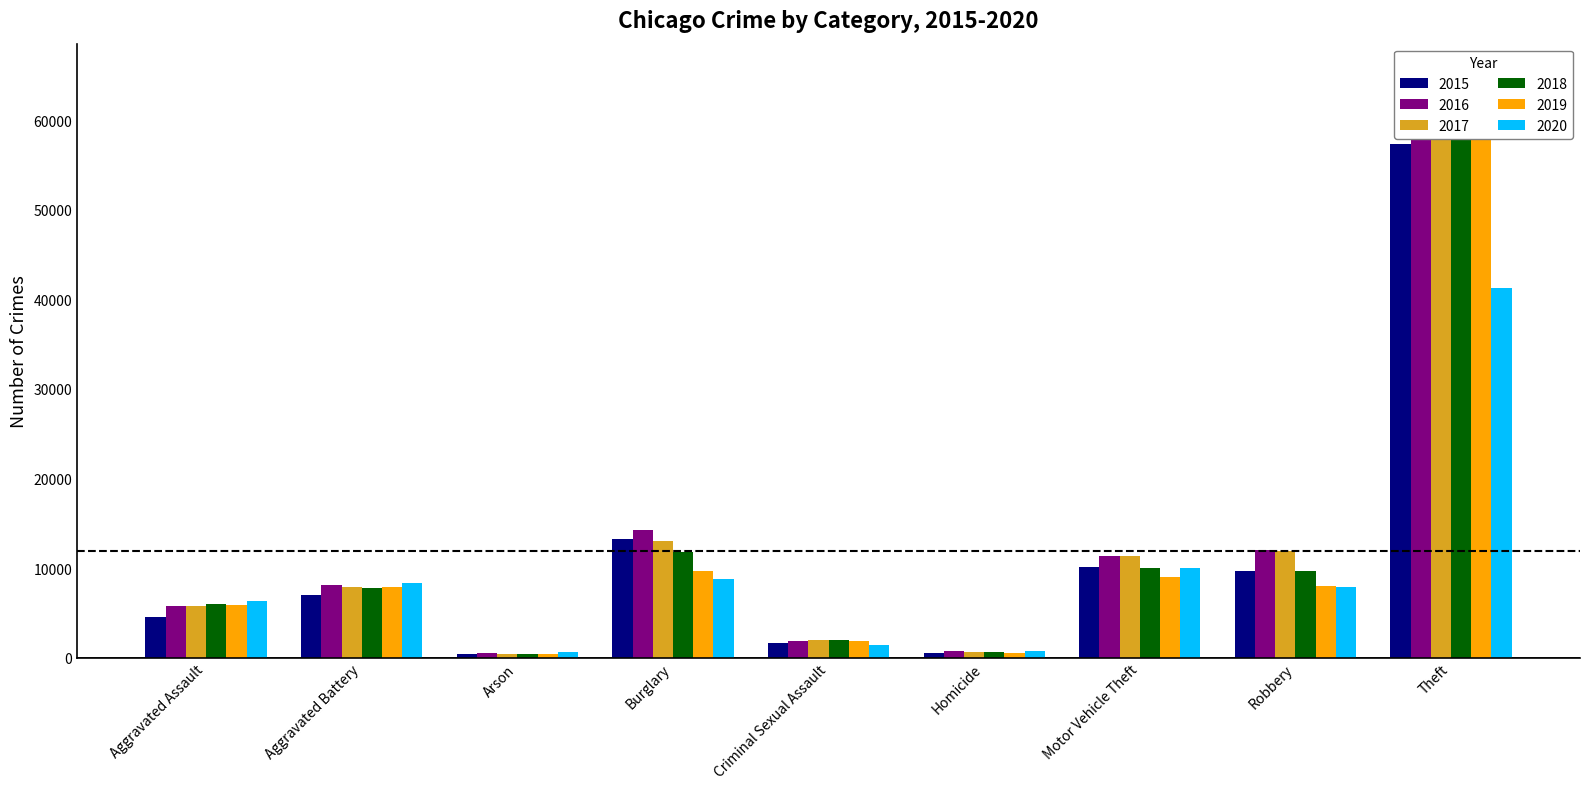

Reading left to right, what are all the values shown in this chart?

2015: 4480	7018	448	13184	1670	496	10068	9638	57350
2016: 5712	8085	515	14289	1819	786	11286	11960	61619
2017: 5793	7845	444	13001	1950	672	11380	11880	64381
2018: 6001	7734	373	11746	1982	589	9984	9679	65285
2019: 5841	7857	376	9639	1880	498	8977	7994	62486
2020: 6263	8319	588	8757	1454	787	9956	7855	41312